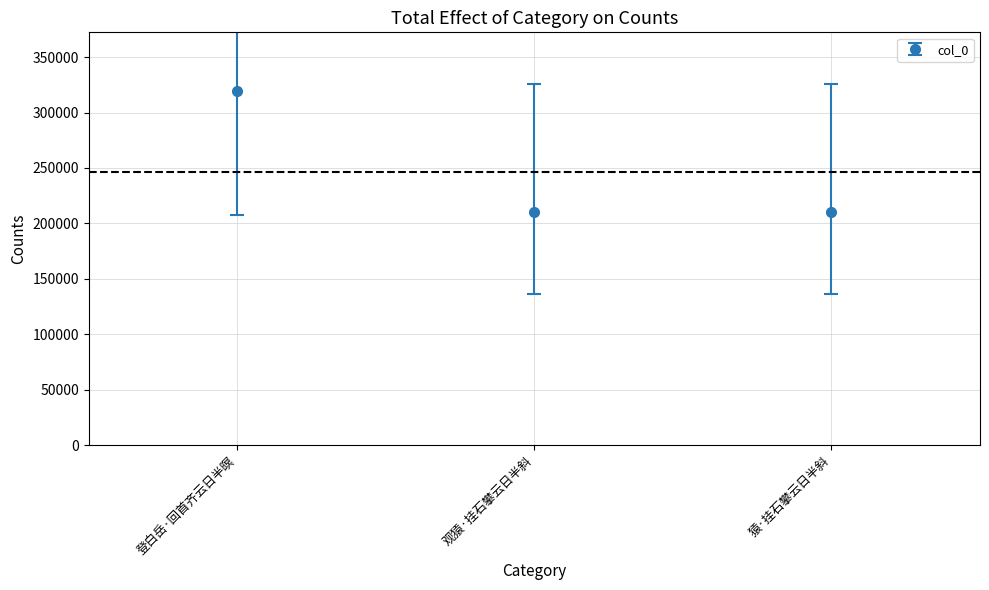

What is the maximum value shown in the chart?

319596